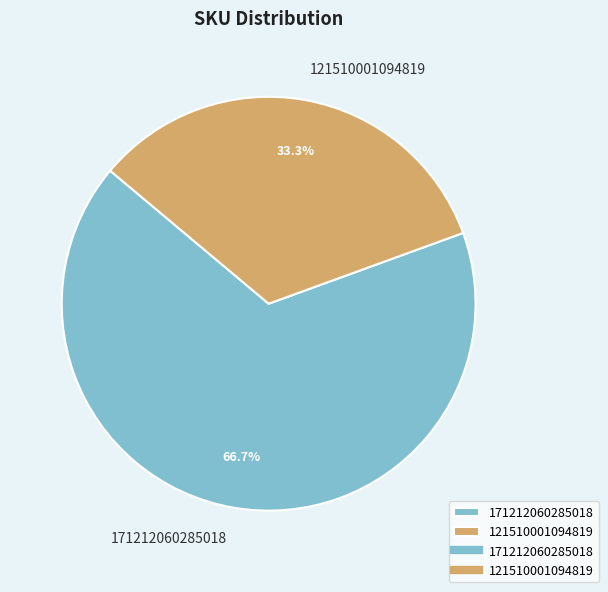

Combined, what portion of the pie is 121510001094819 and 171212060285018?

100.0%